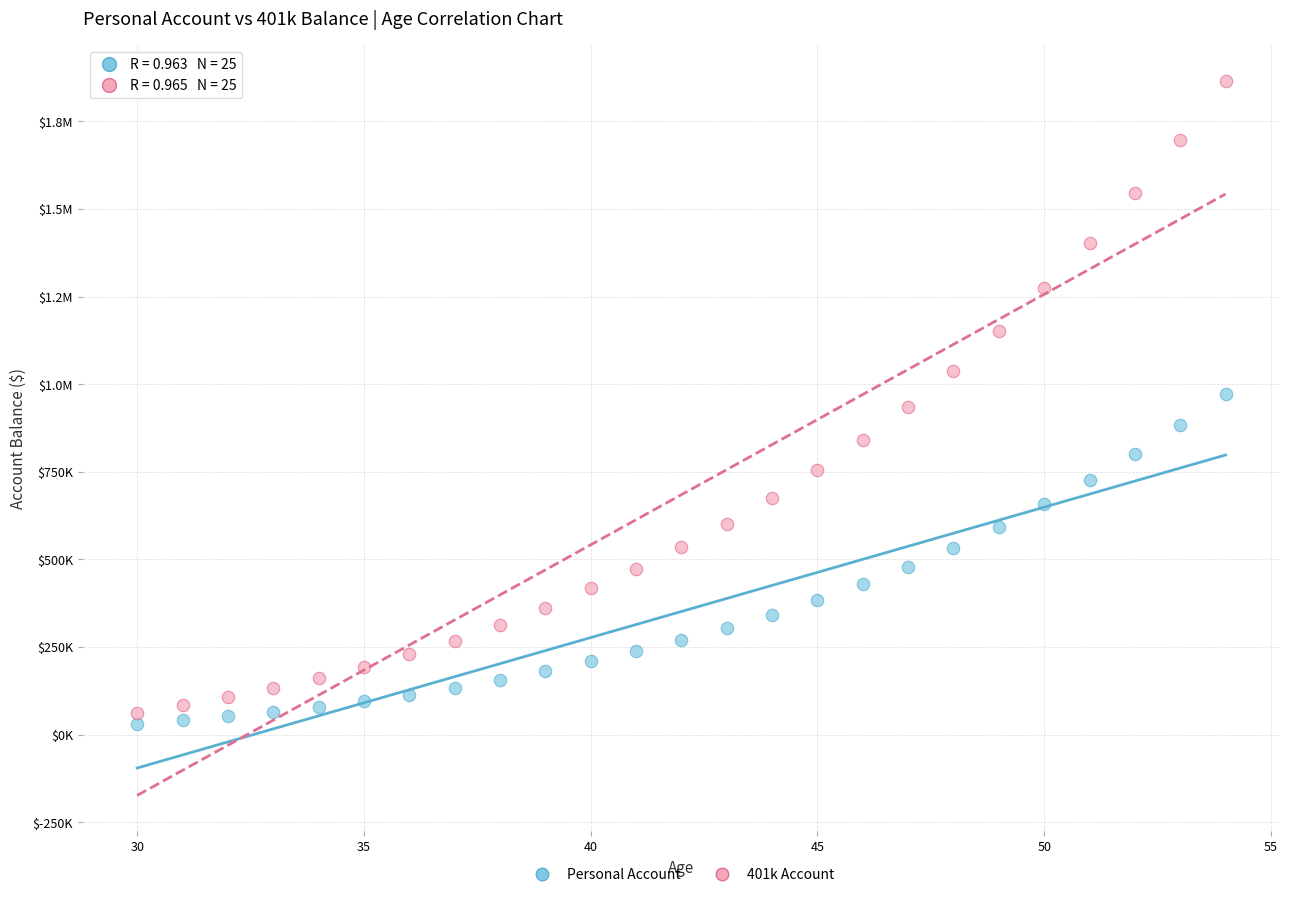

What are all the series names shown in the legend?

Personal Account, 401k Account